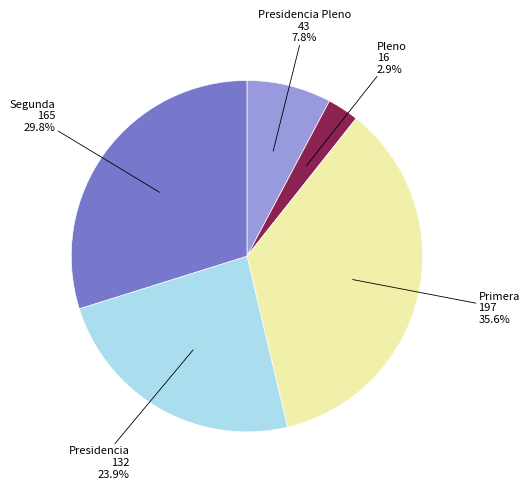

Does any single category account for the majority?

No